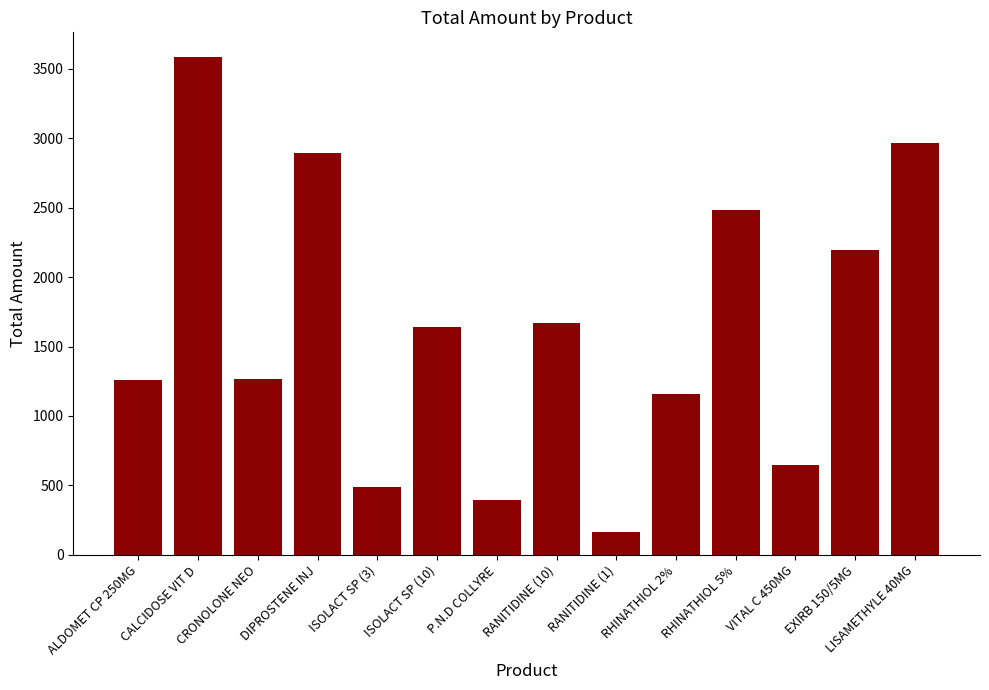

At which label is the value closest to 1875?

RANITIDINE (10)